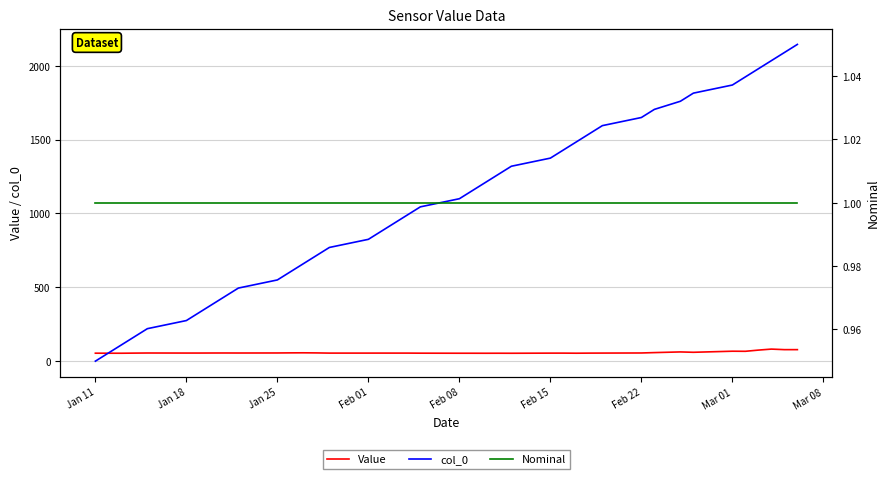

What is the maximum value for Value?

81.7